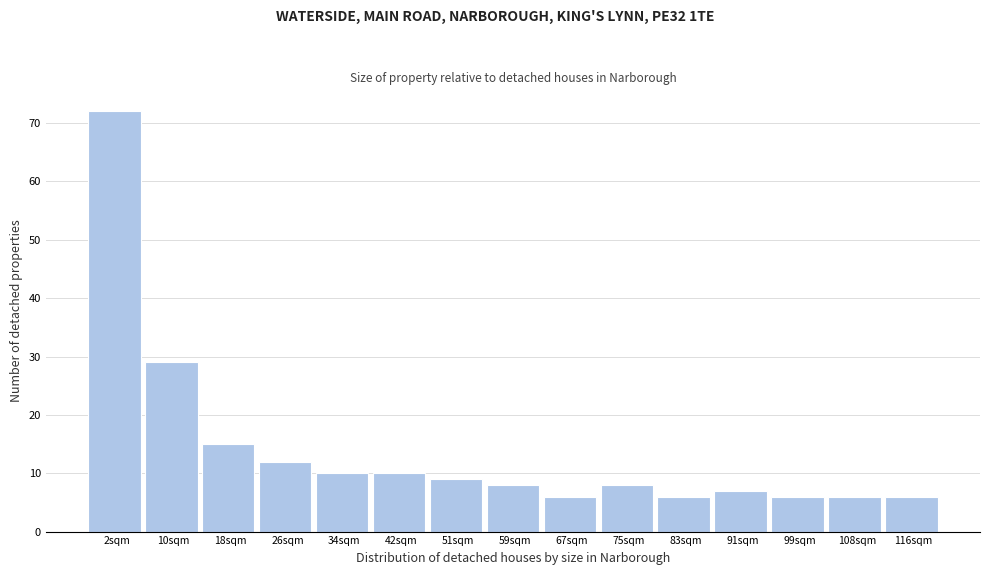

Over which range of the x-axis is the bar tallest?

-2 to 6